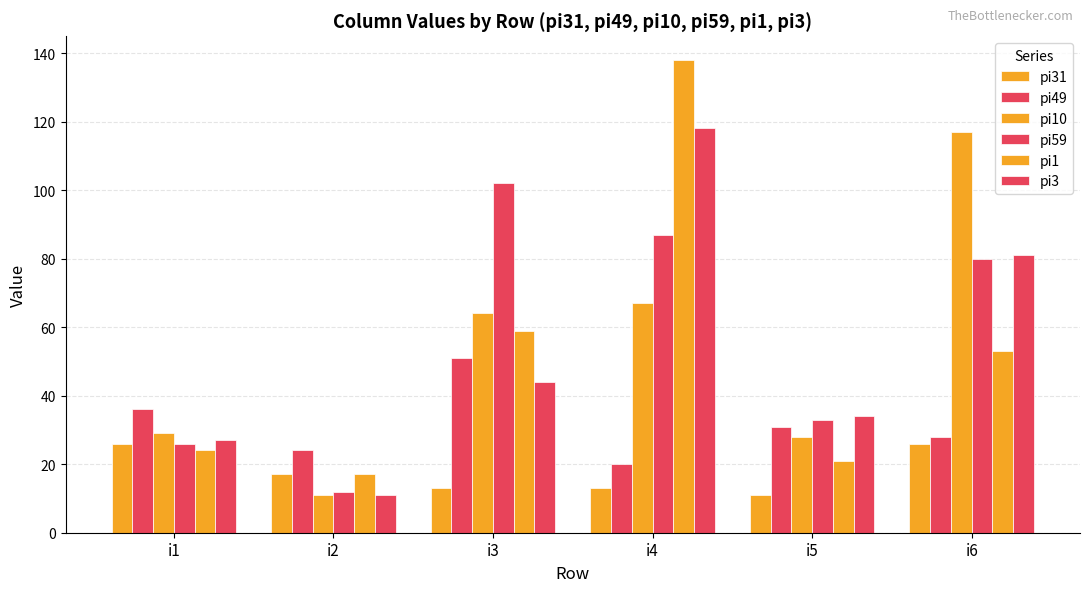

Reading right to left, extract all data points from this chart.

pi31: 26	11	13	13	17	26
pi49: 28	31	20	51	24	36
pi10: 117	28	67	64	11	29
pi59: 80	33	87	102	12	26
pi1: 53	21	138	59	17	24
pi3: 81	34	118	44	11	27